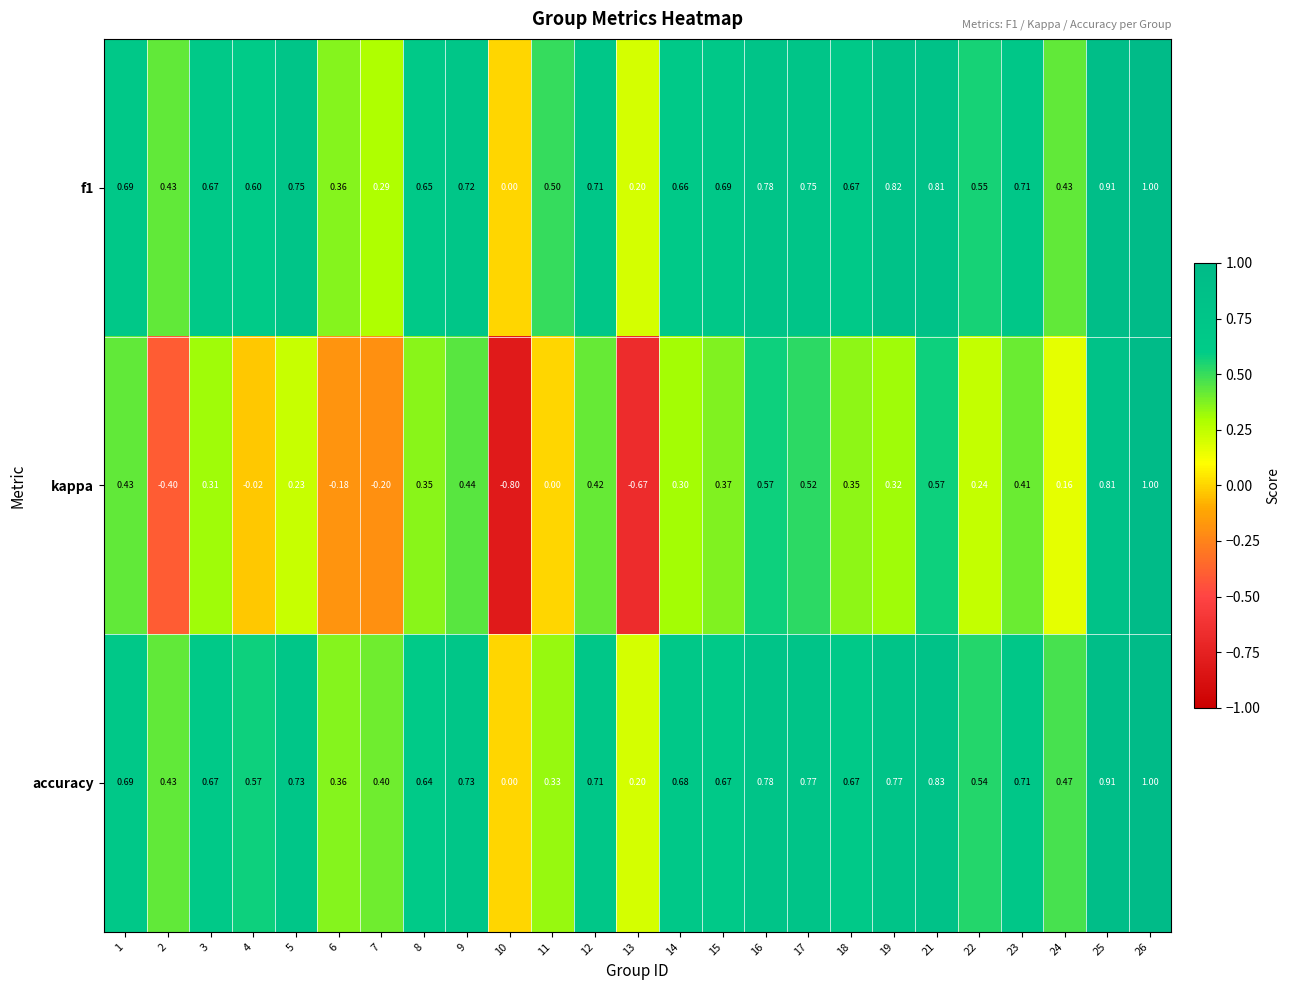

Which series changed the most between 7 and 19?

f1